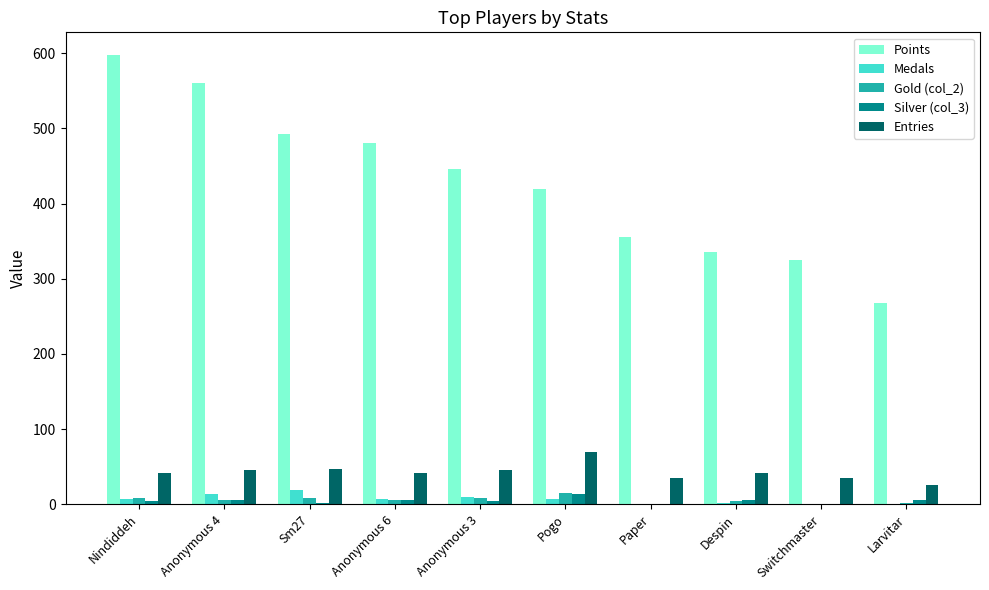

What is the total value across all series at Sm27?

568